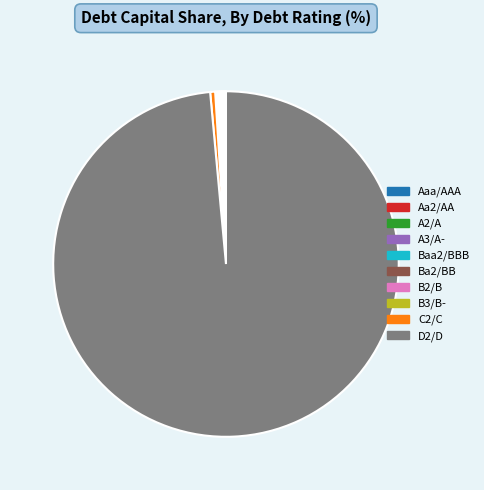

Is there a majority slice in this chart?

Yes